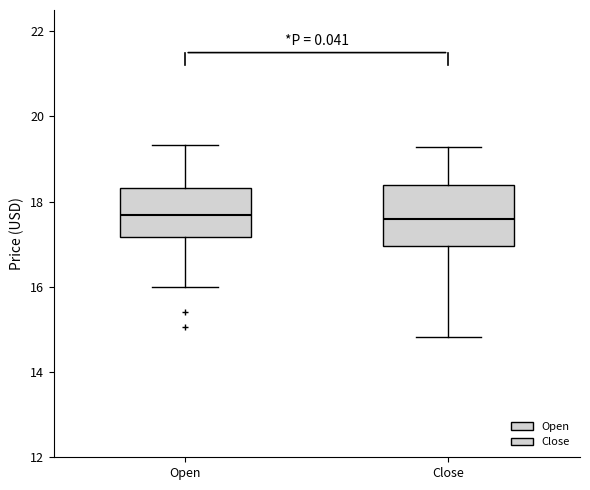

Where is the lower edge of the box for Open on the y-axis? The values are not printed on the chart, so give them approximately, as read against the axis.

17.2